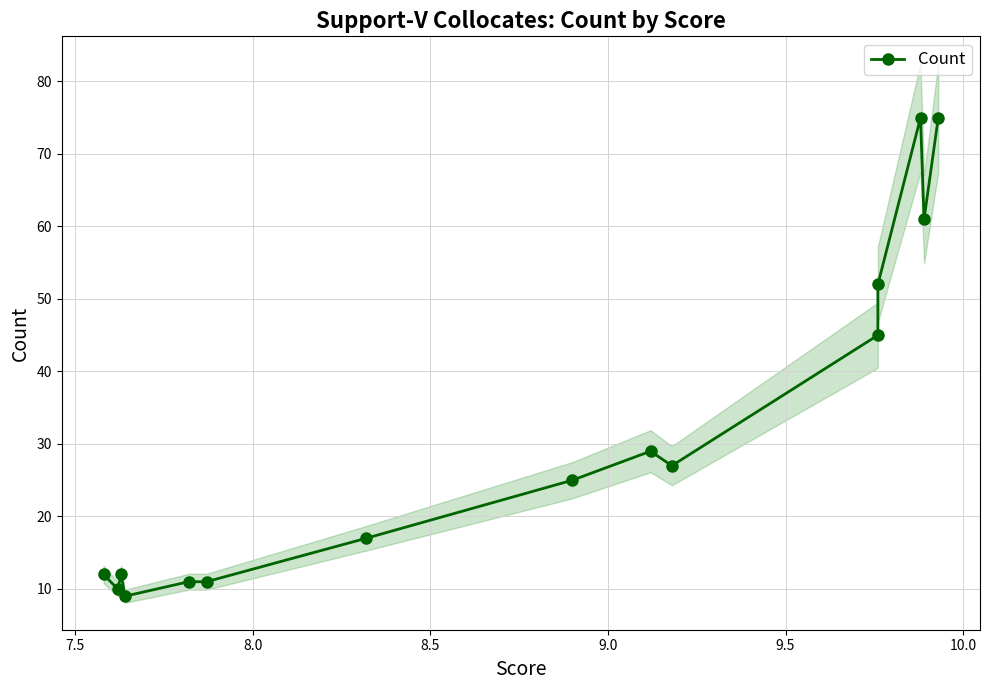

What is the ratio of the value at 7.5 to the value at 8.5?

1.2